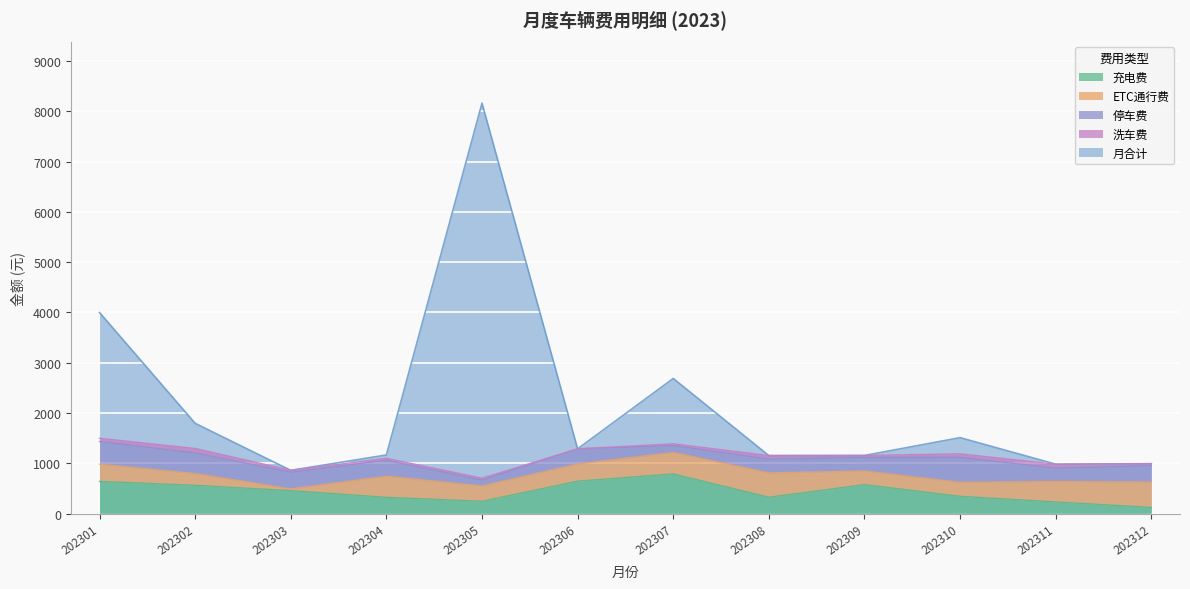

List the series in order of their peak value, highest first.

月合计, 充电费, ETC通行费, 停车费, 洗车费